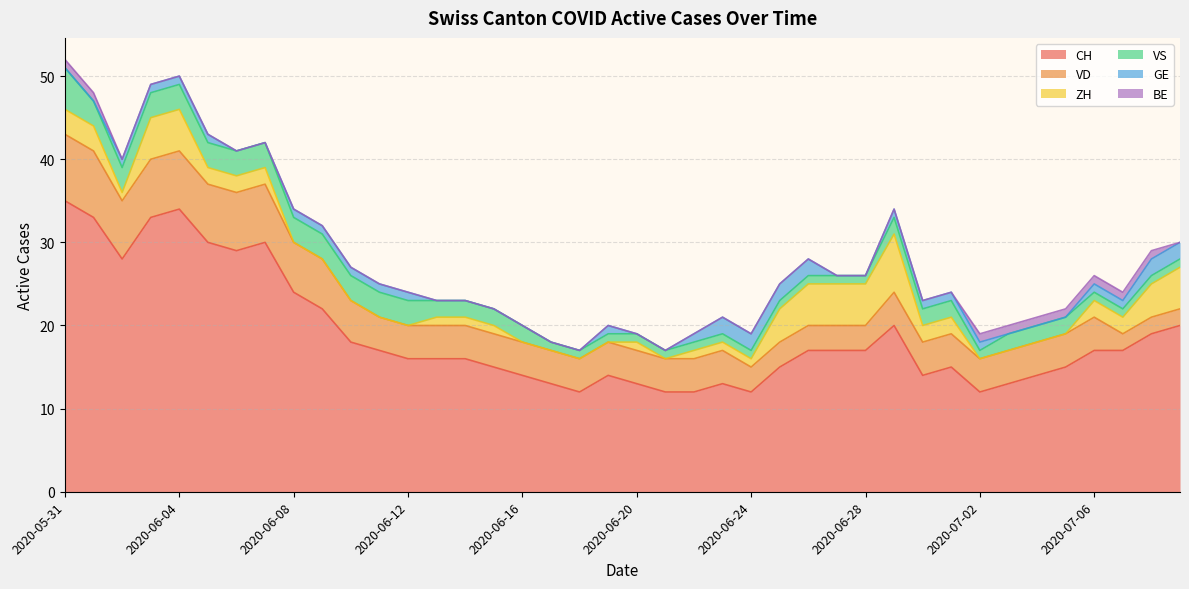

What are all the series names shown in the legend?

CH, VD, ZH, VS, GE, BE